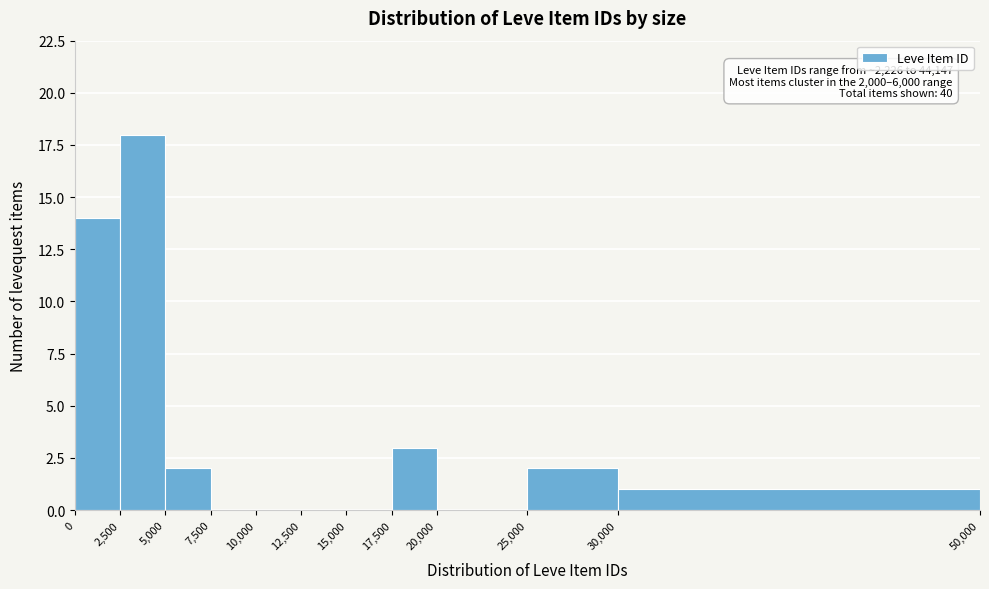

Which range on the x-axis has the tallest bar?

2,500 to 5,000